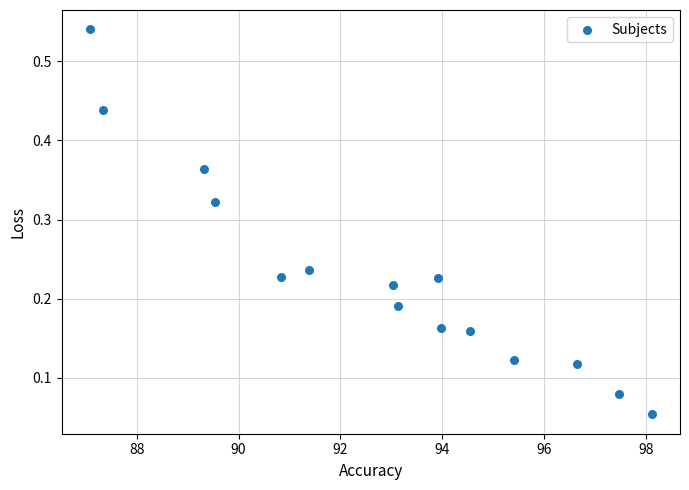

What is the range of X values (max minus min)?

11.0